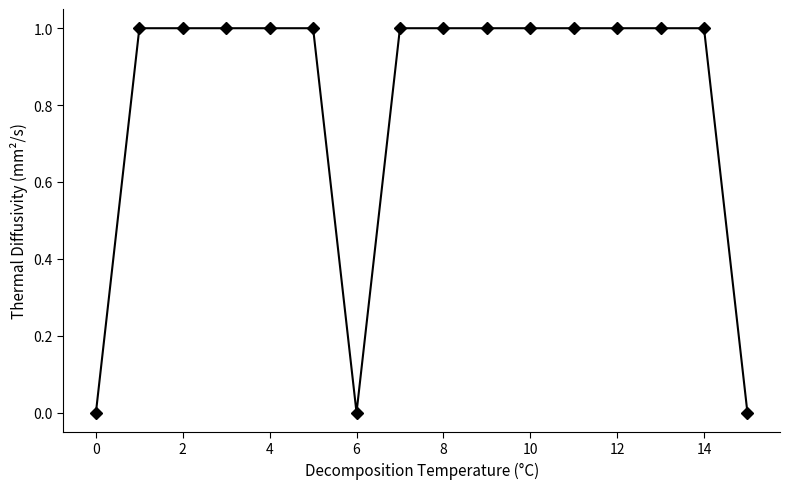

What is the value of the 3rd point from the left?

1